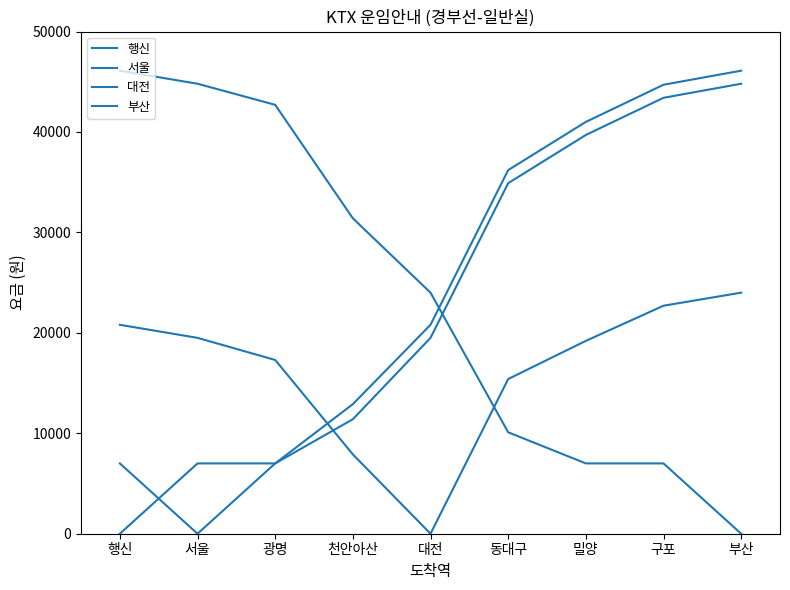

True or false: 행신 has more than 0 points higher than both neighbors.

False